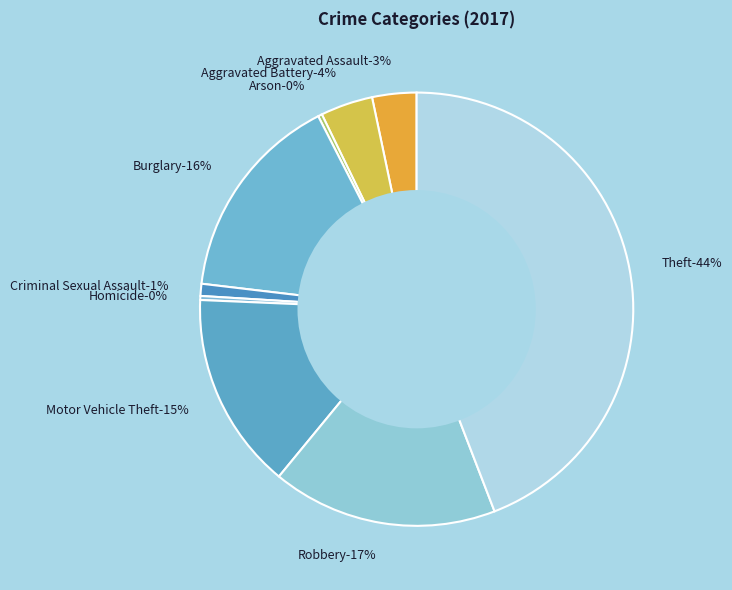

To the nearest percent, what portion does Aggravated Assault represent?

3%